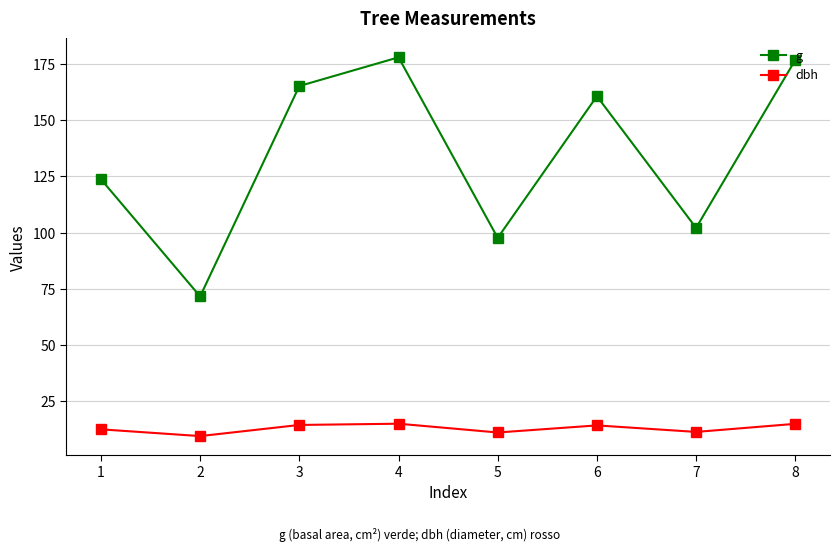

Where is g nearest to the value 124?

1